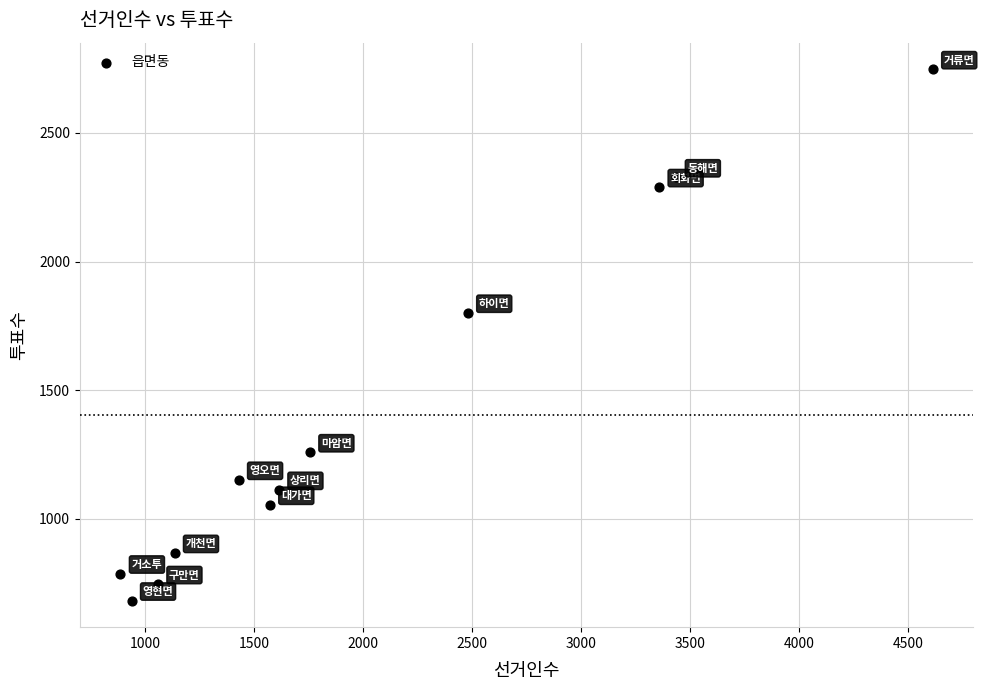

What is the average X value?

2023